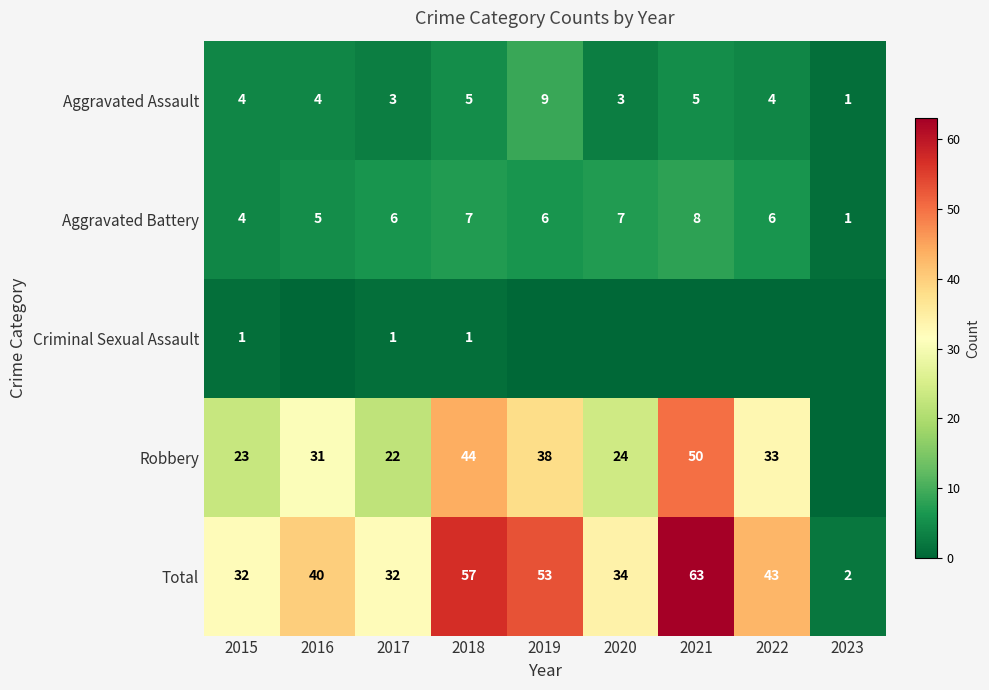

Is it true that Aggravated Battery equals 7 at 2018?

True